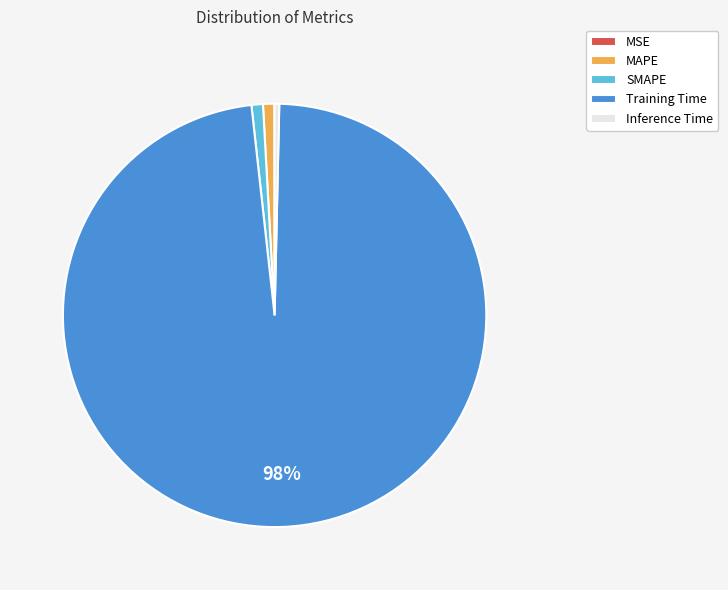

To the nearest percent, what percentage of the pie is SMAPE?

1%